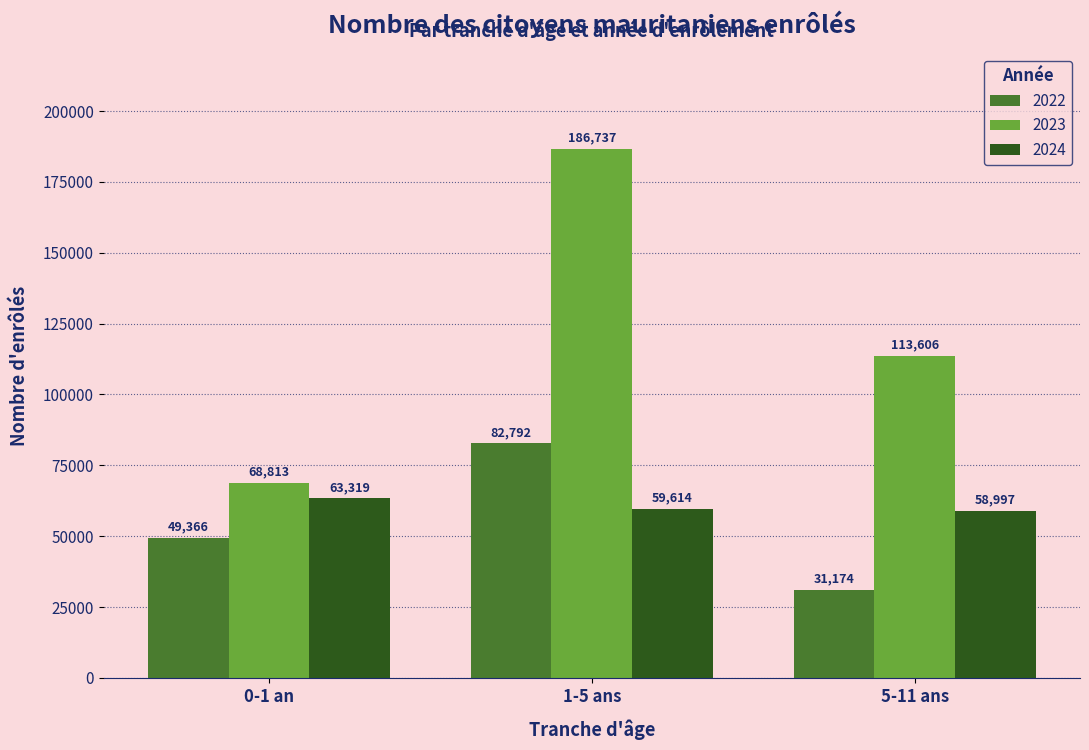

Reading right to left, list all the values displayed in this chart.

2022: 31174	82792	49366
2023: 113606	186737	68813
2024: 58997	59614	63319